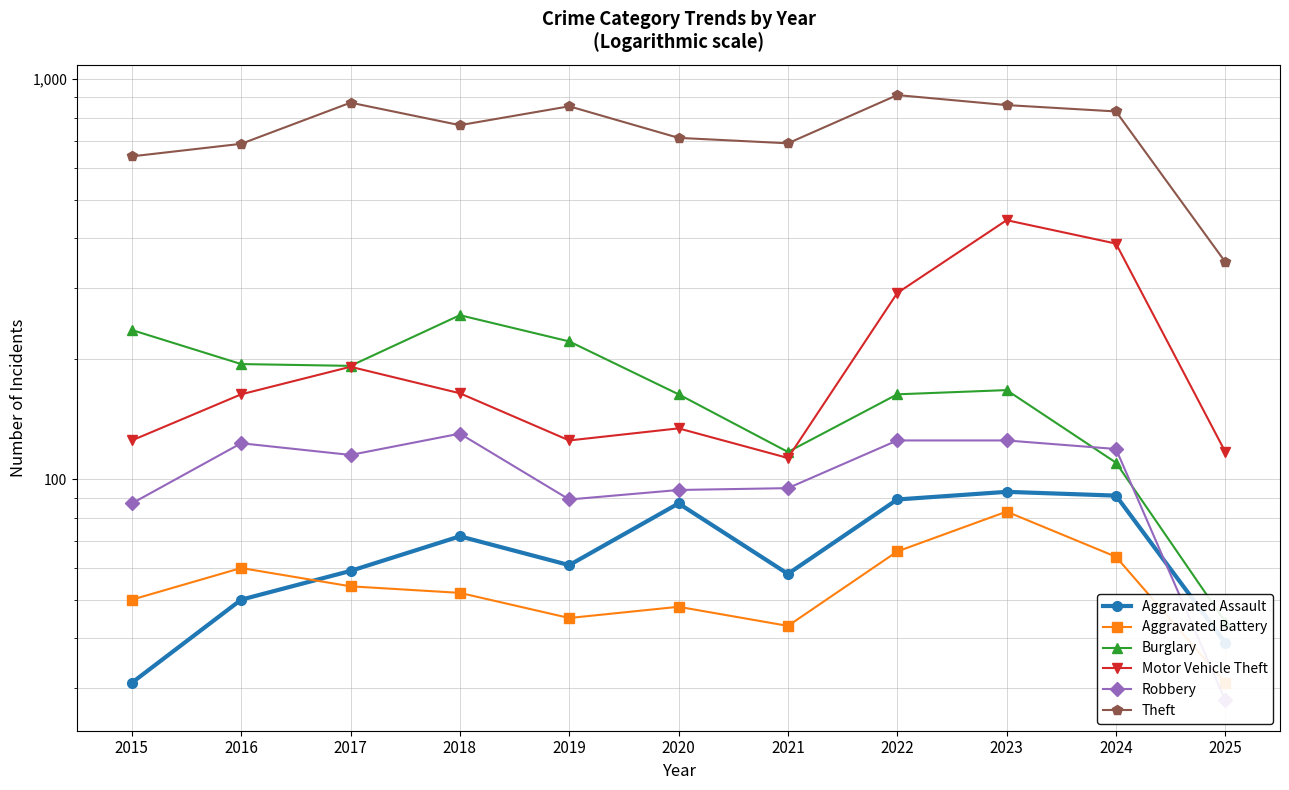

Which category has the highest value in the Burglary series?

2018